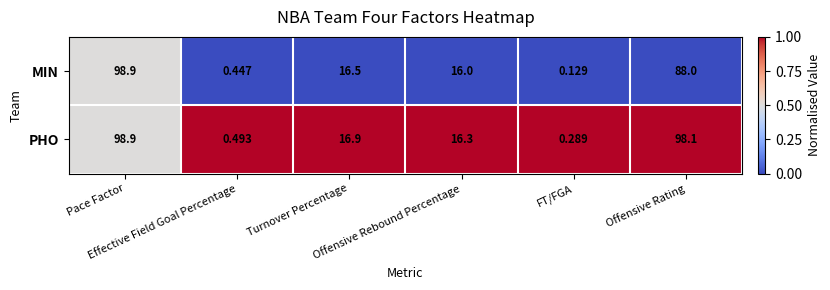

List the series in order of their overall mean, lowest first.

MIN, PHO